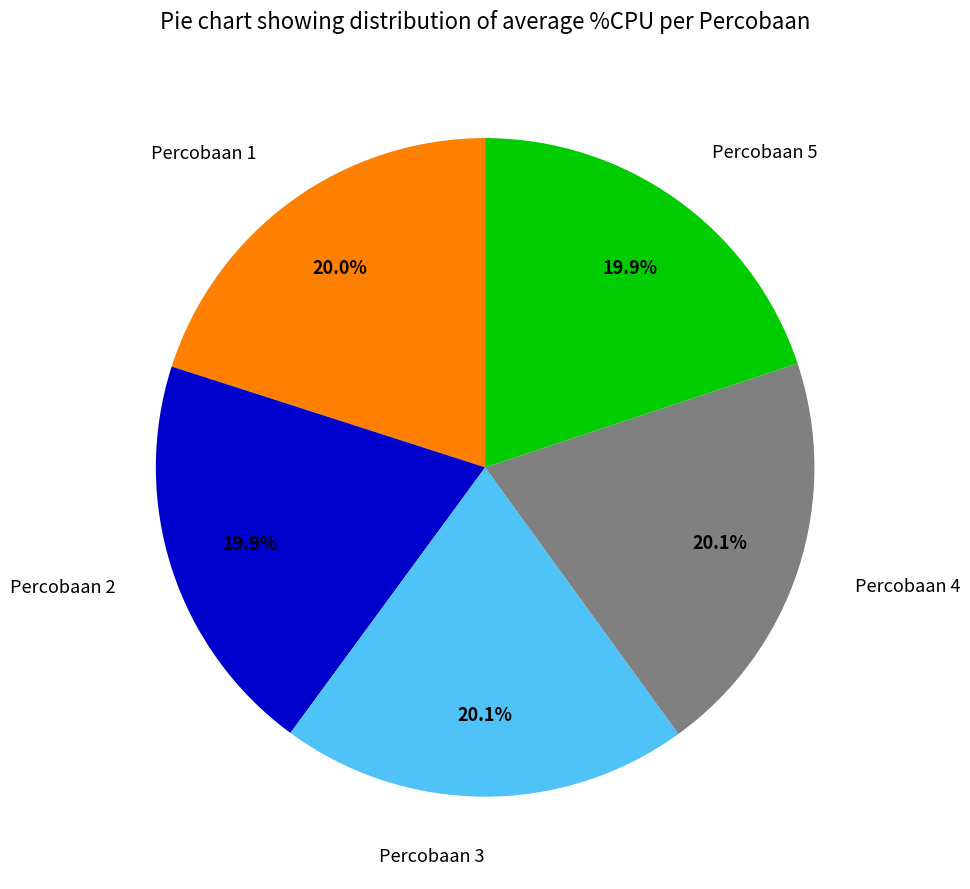

Is it true that Percobaan 2 is 13% of the pie?

False